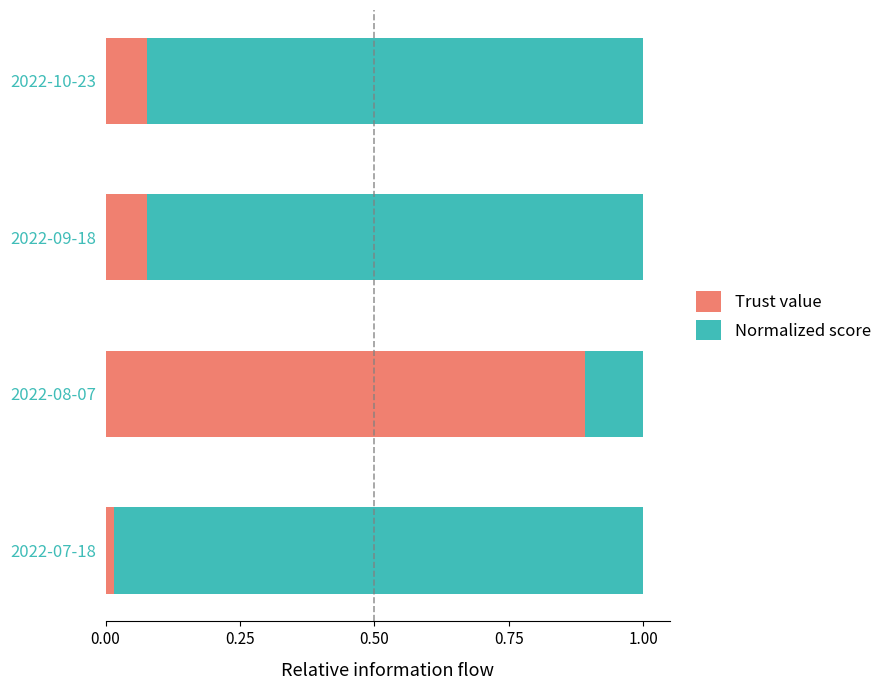

At which label does Trust value reach its peak?

2022-08-07